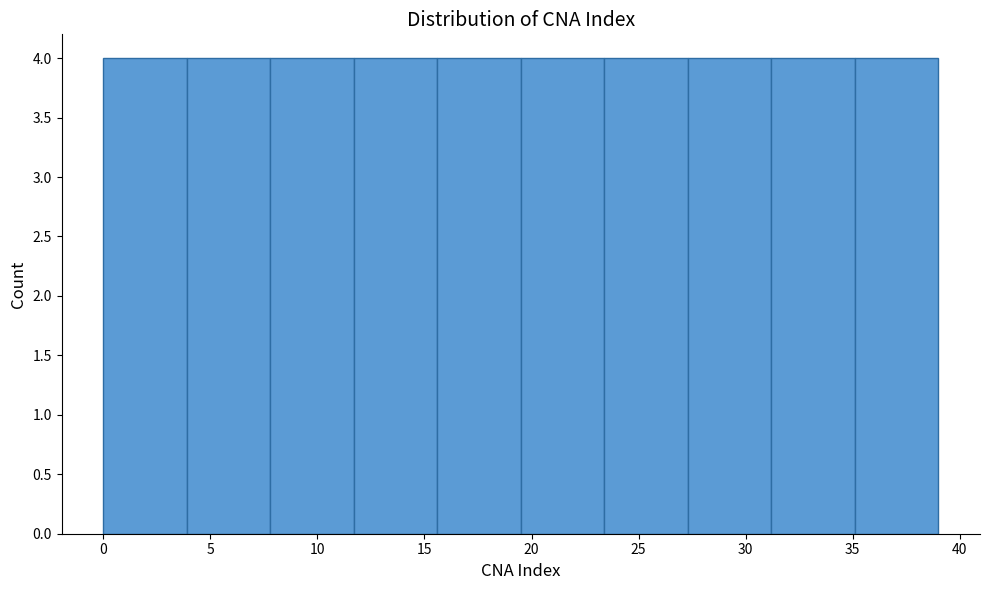

What is the height of the bar covering 31.2 to 35.1 on the x-axis? Neither the bar edges nor the heights are printed on the chart, so give them approximately, as read against the axes.

4